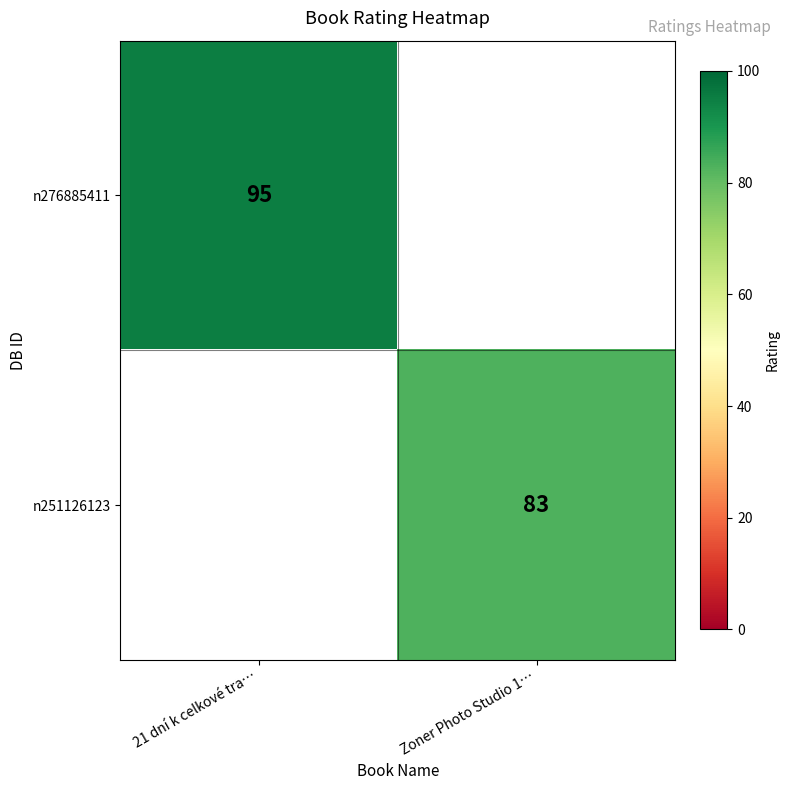

True or false: n251126123 has a value of 83 at Zoner Photo Studio 1….

True